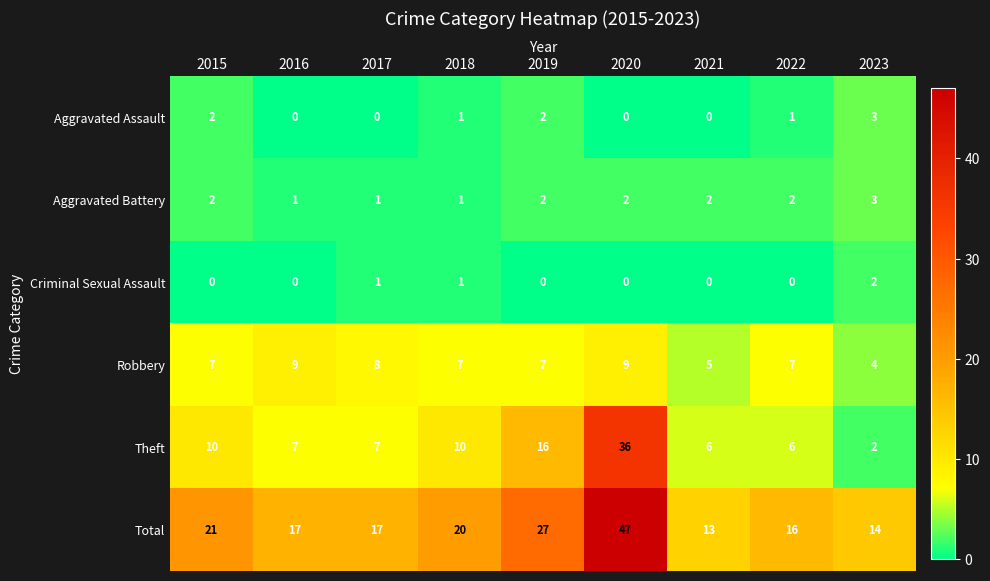

What is the greatest value displayed?

47